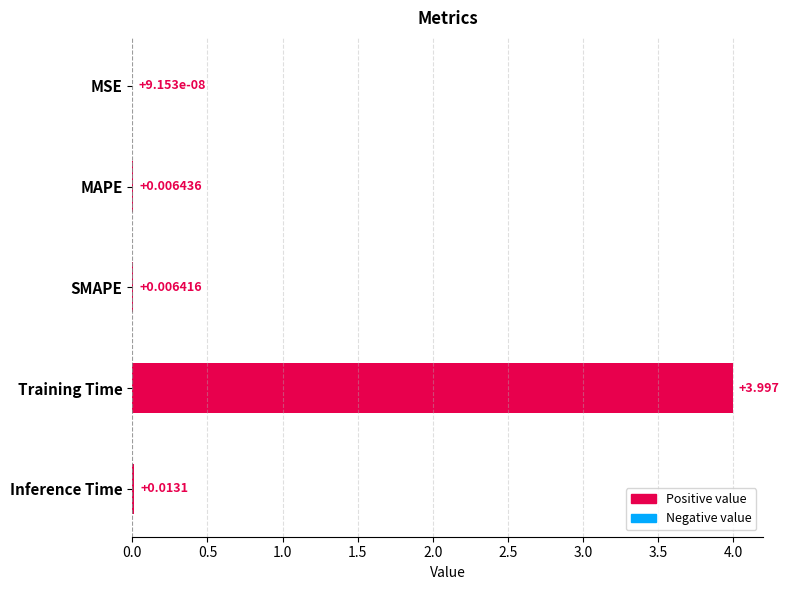

Which has a higher value, MSE or MAPE?

MAPE